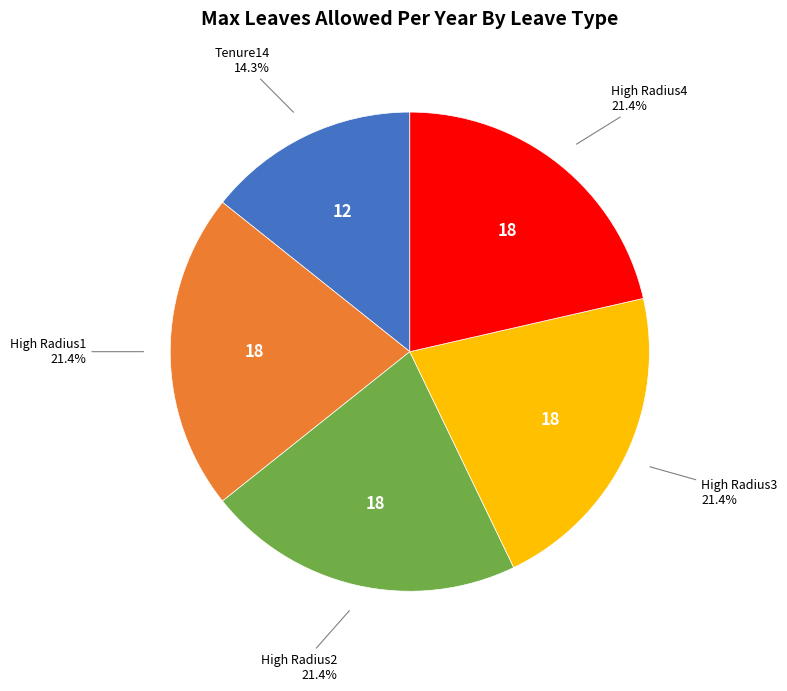

Does any single category account for the majority?

No